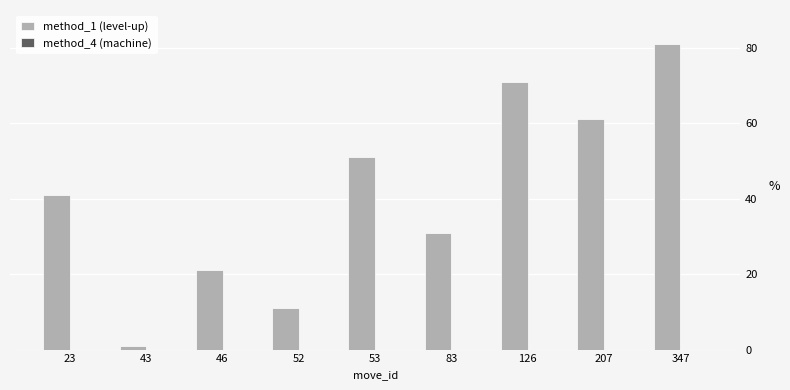

What is the change in value from 207 to 347?

+20